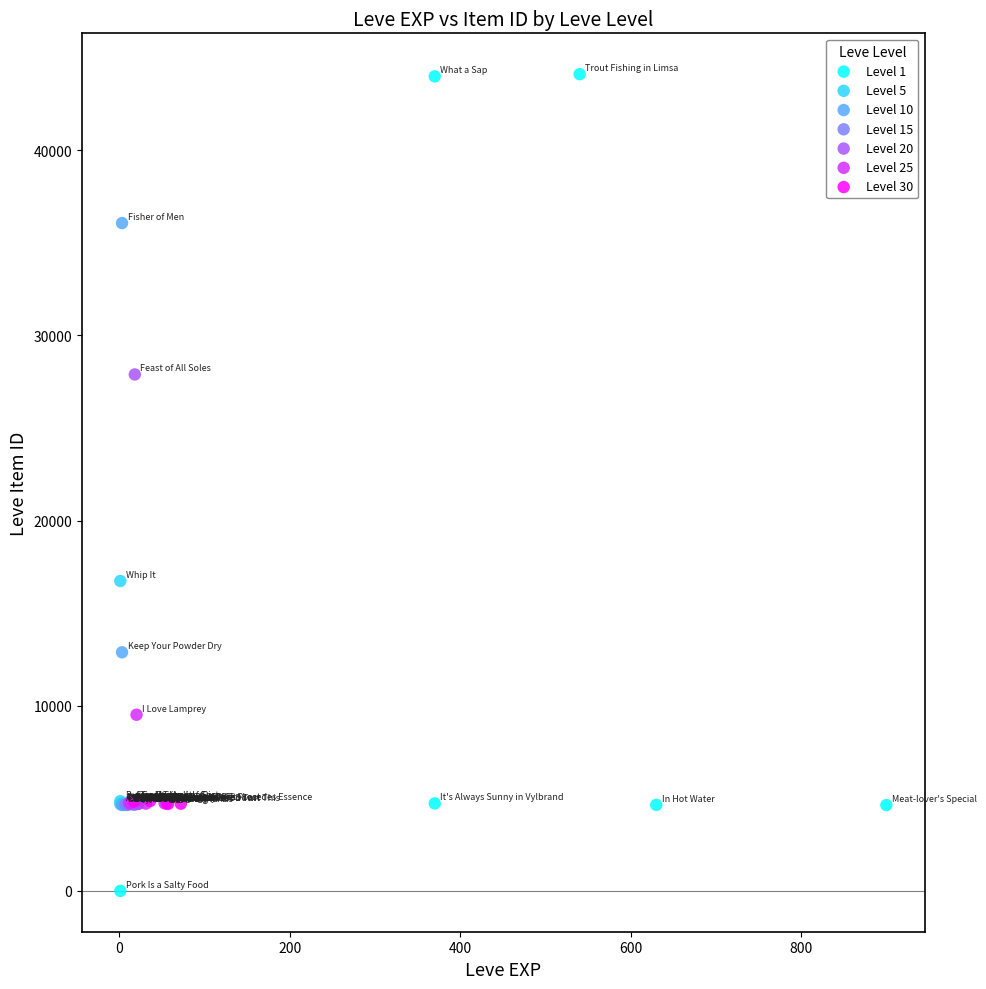

Which series has the widest spread of Y values?

Level 1